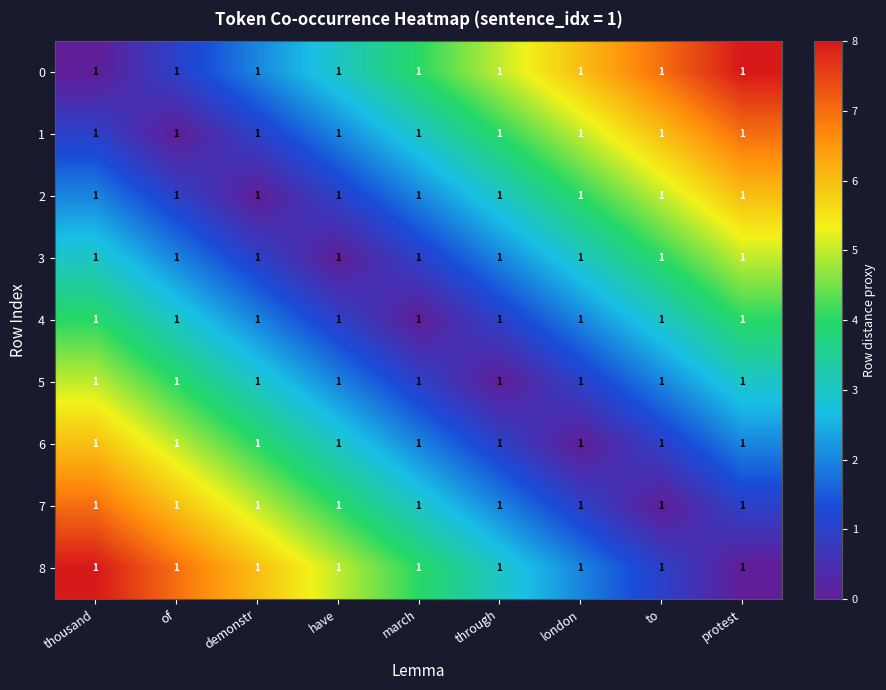

True or false: 8 has a value of 8 at thousand.

True